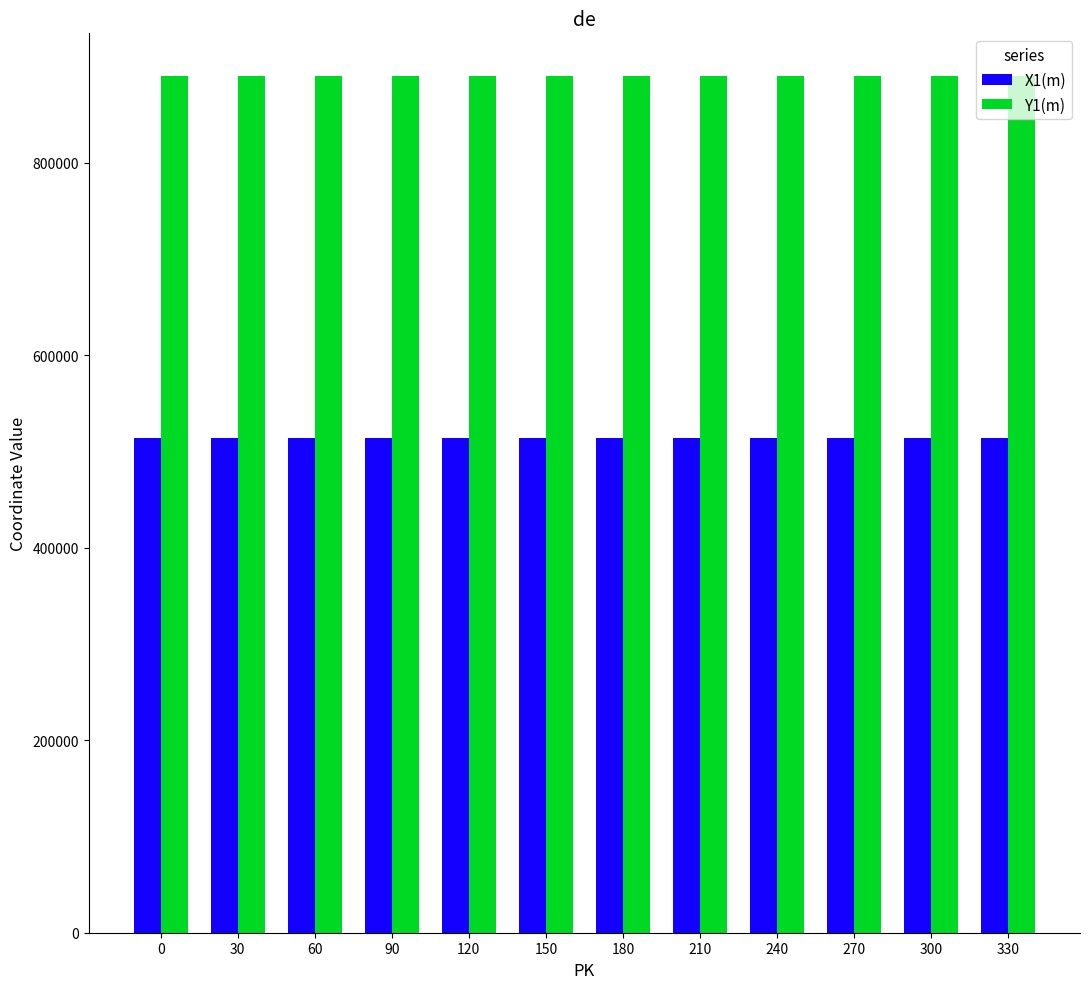

What is the minimum value for Y1(m)?

889996